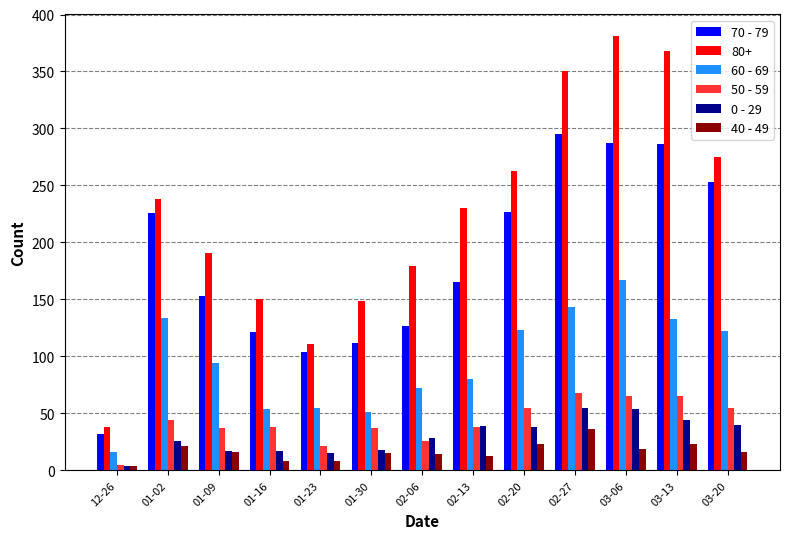

What is the label of the 11th bar from the right?

01-09